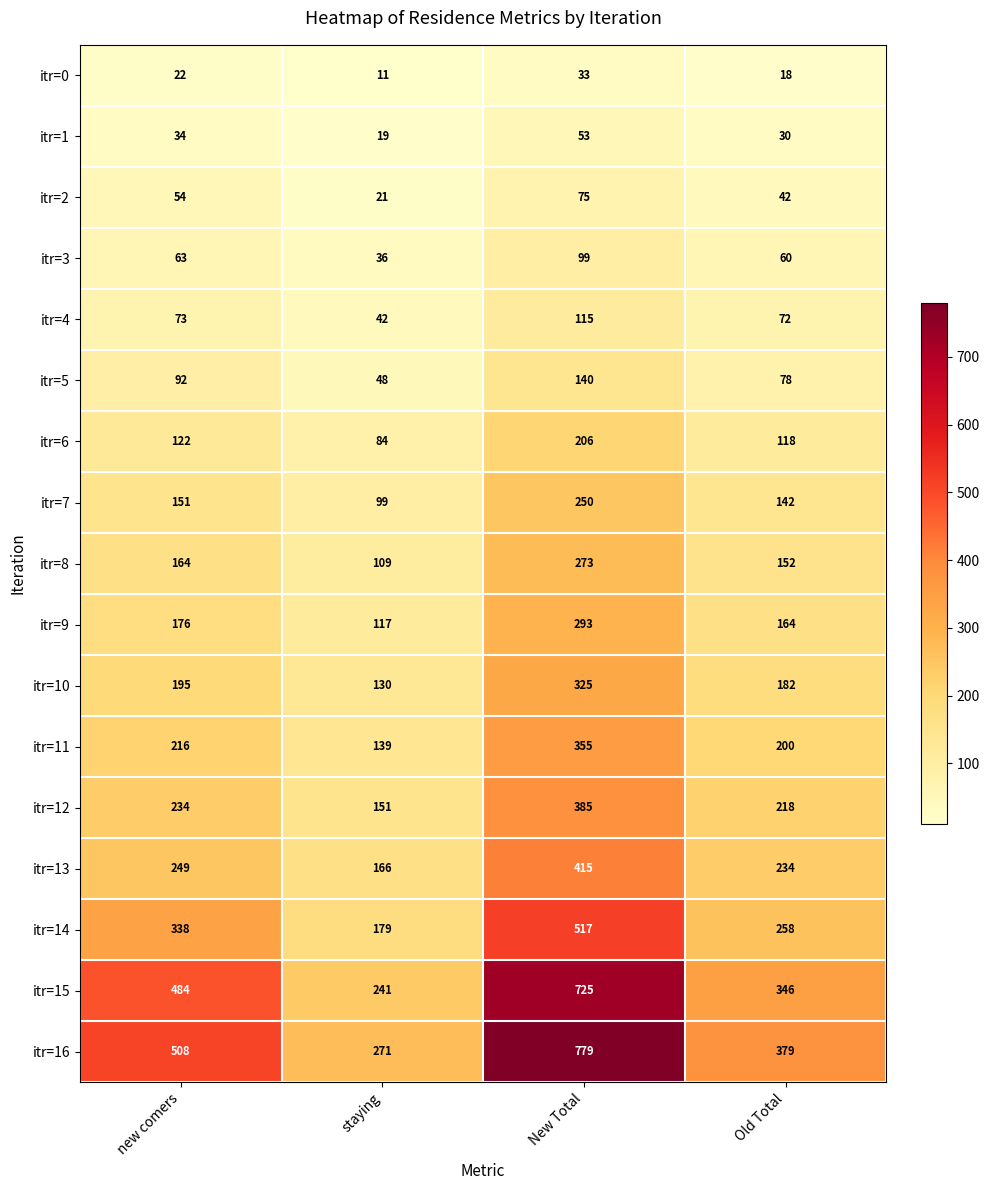

What is the difference between the maximum and minimum values in the itr=12 series?

234